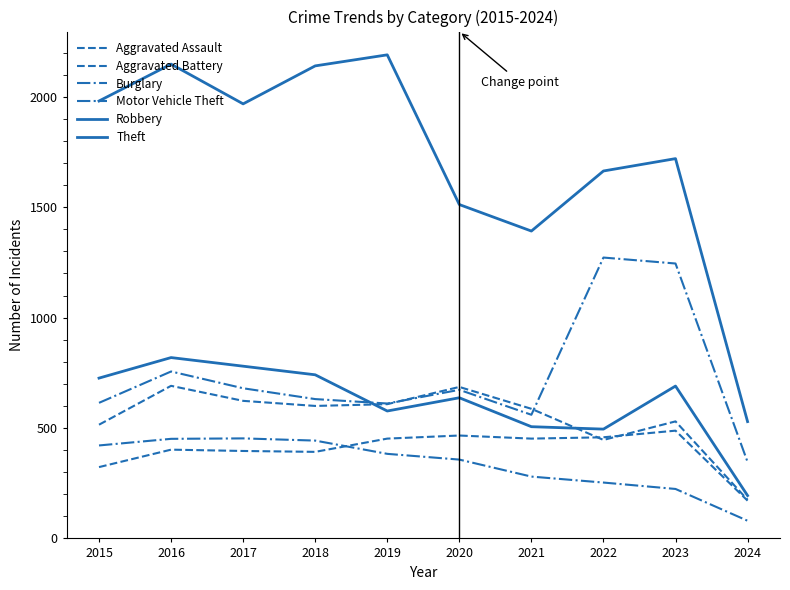

What is the value of the Robbery point at the 5th from the left?

577